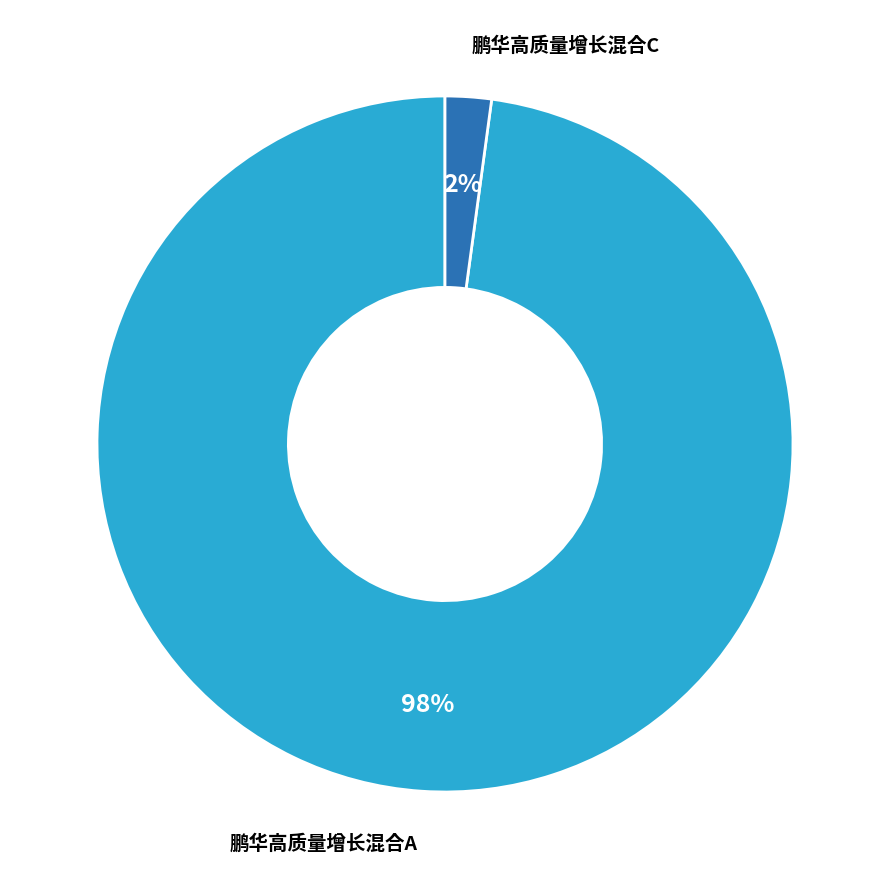

Is there a majority slice in this chart?

Yes